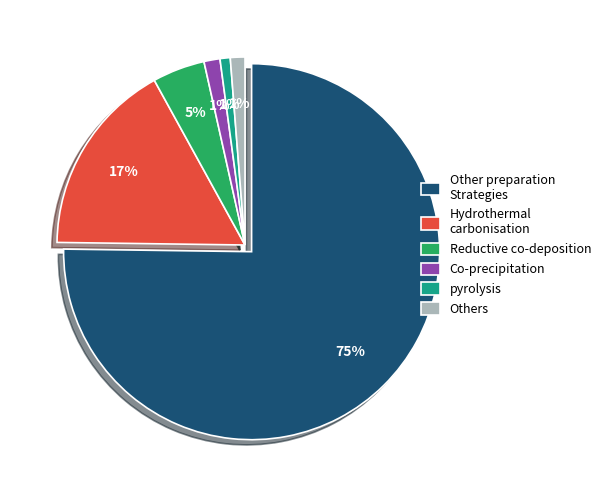

Which slice represents more than half of the pie?

Other preparation Strategies